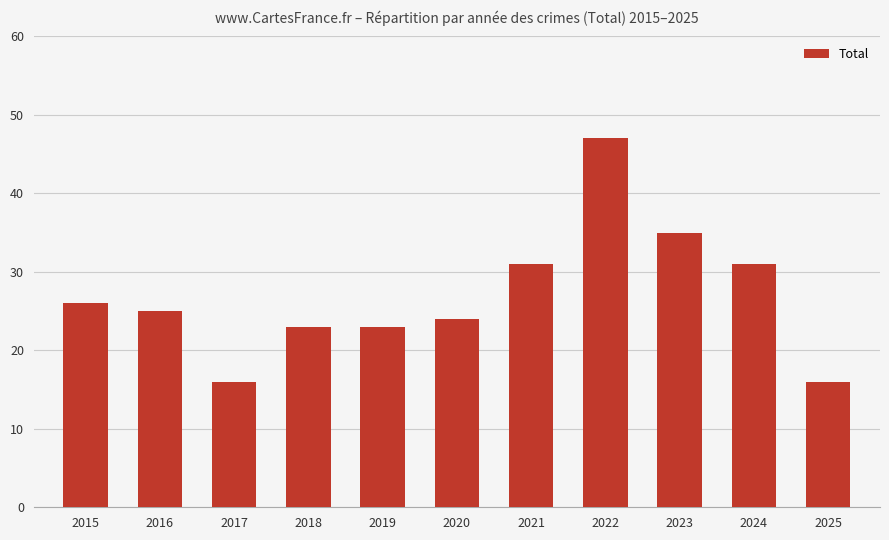

How many bars are there in total?

11